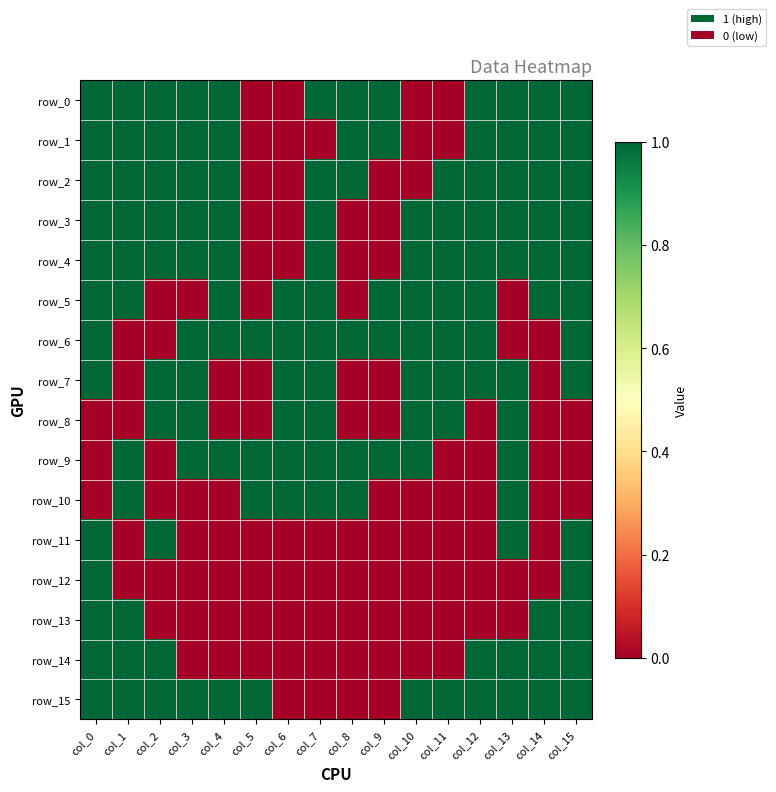

How many values in row_0 are above zero?

12